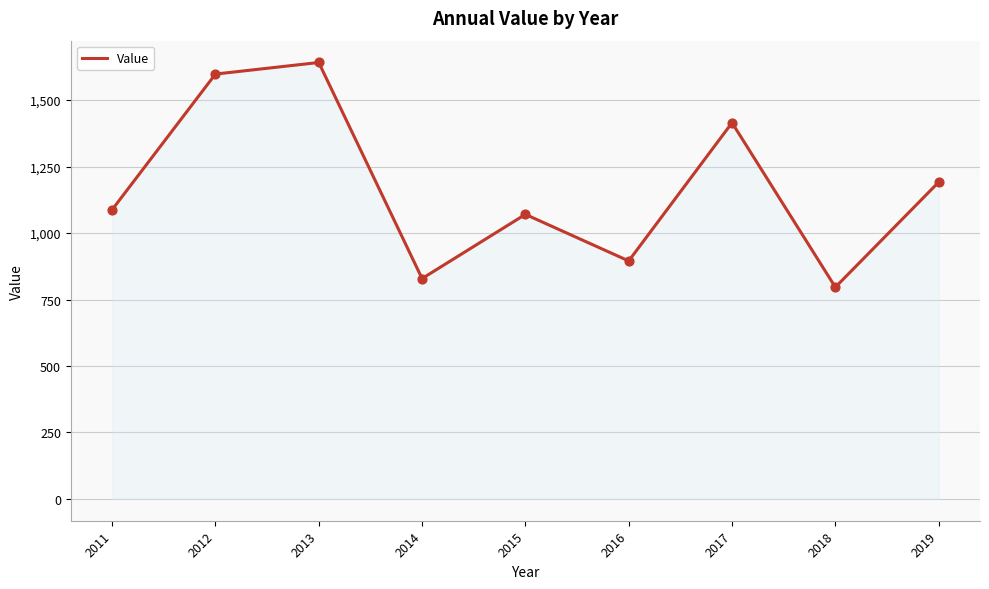

Between 2019 and 2017, which is larger?

2017